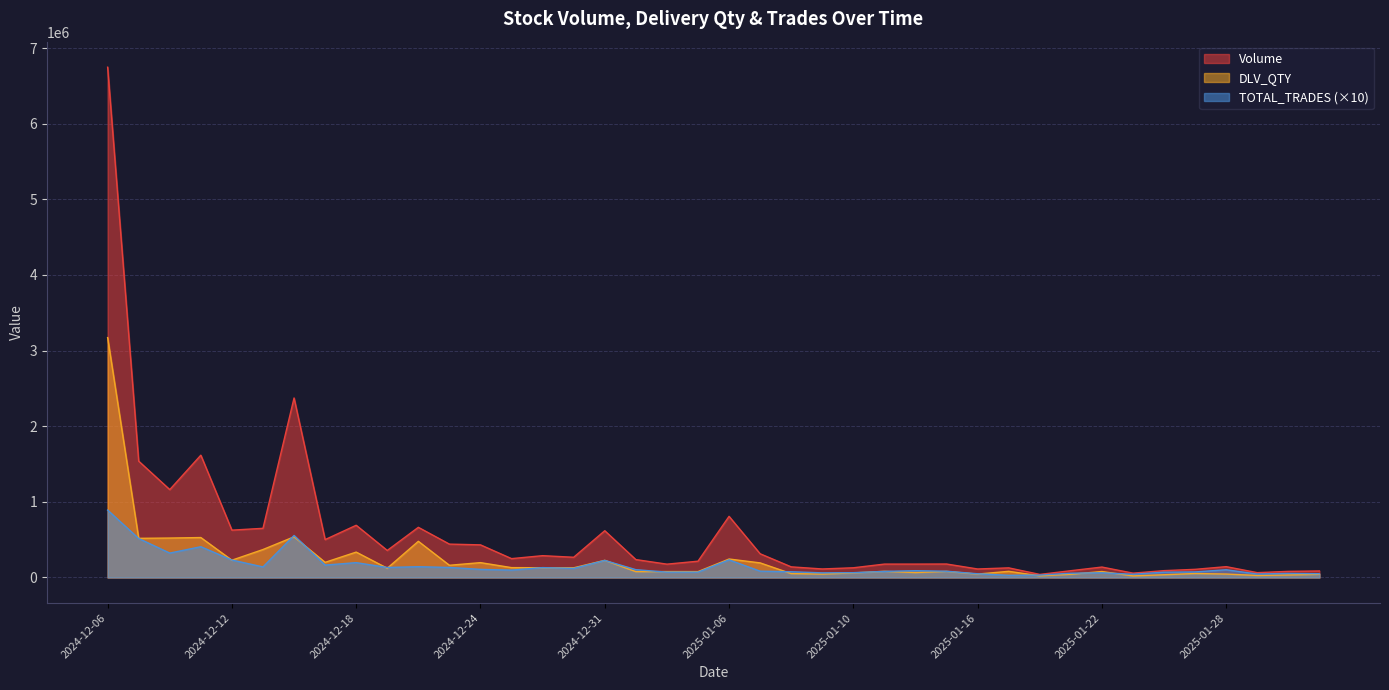

What is the total value across all series at 2025-01-28?

290502